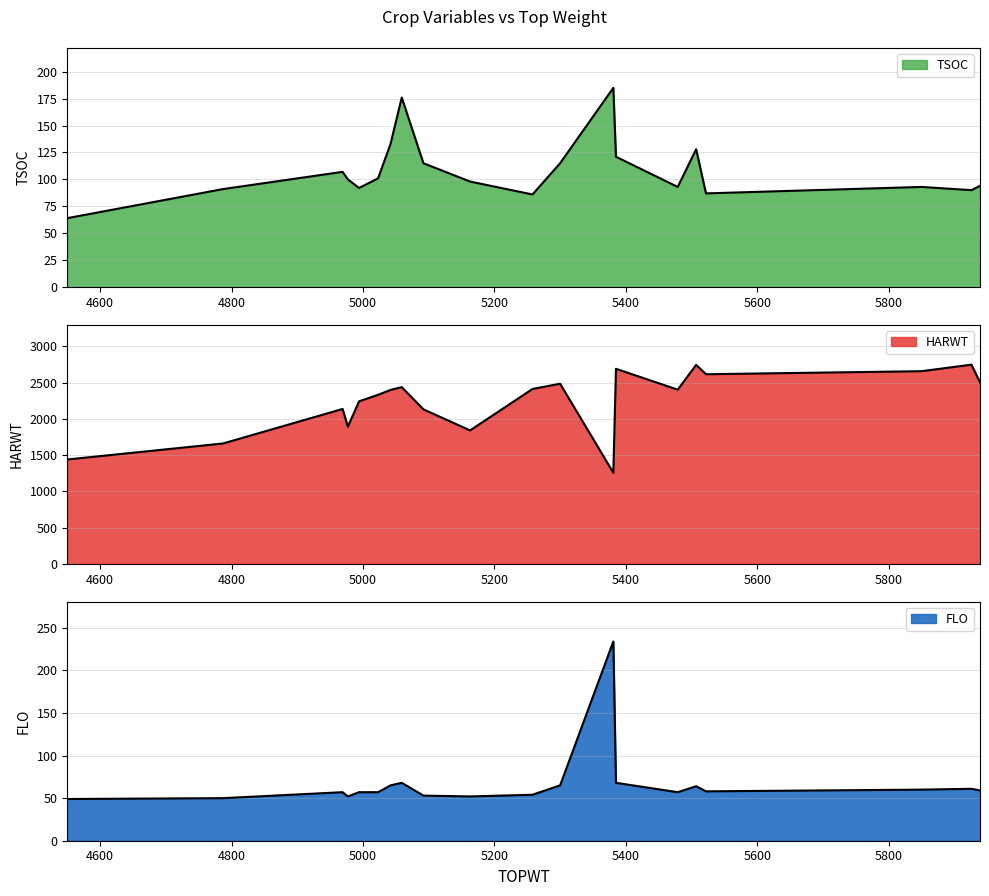

How many values in the FLO line series are below 58?

10